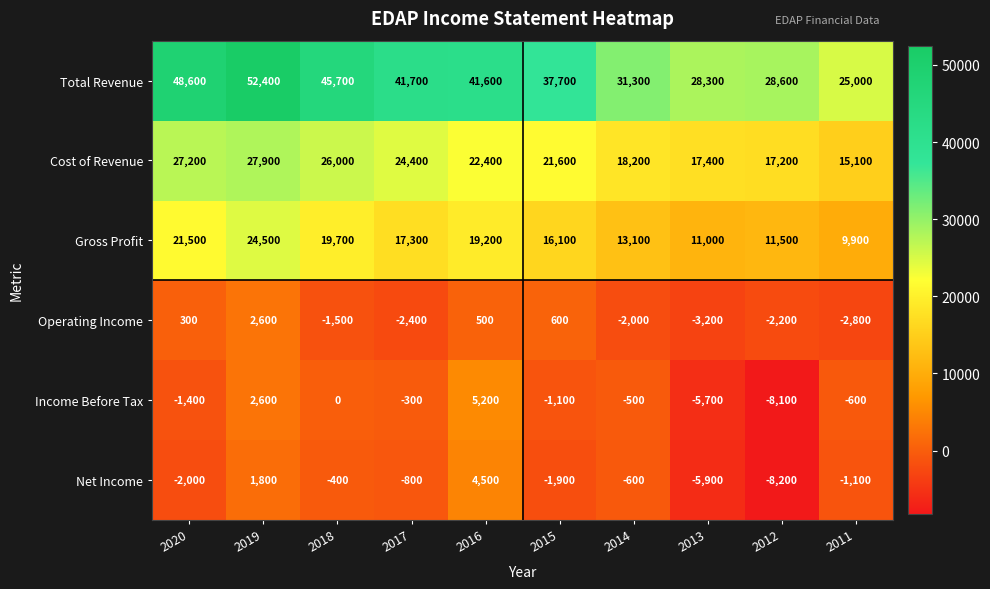

True or false: Net Income has a value of 2782 at 2016.

False